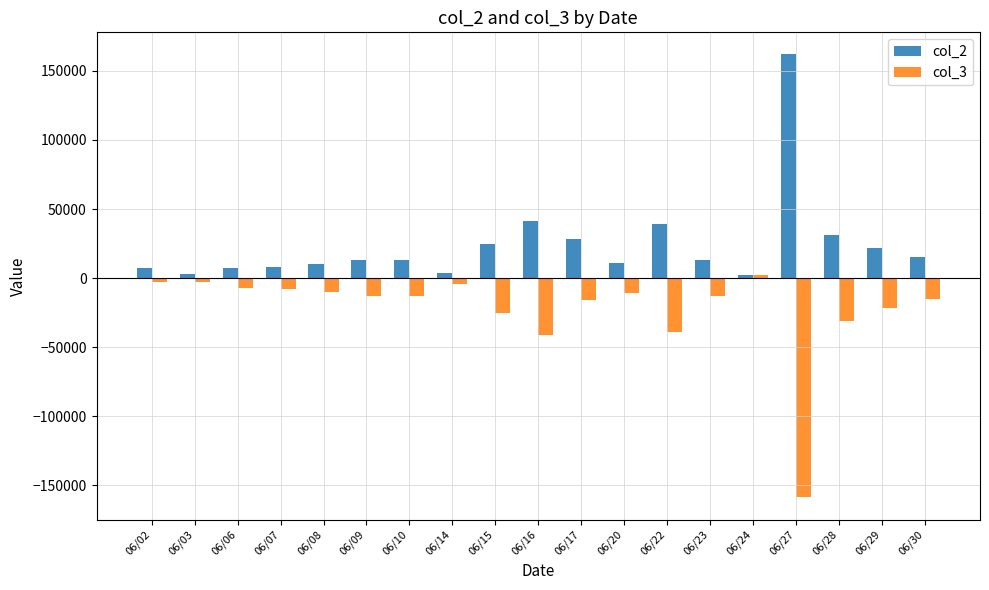

How many groups of bars are there?

19